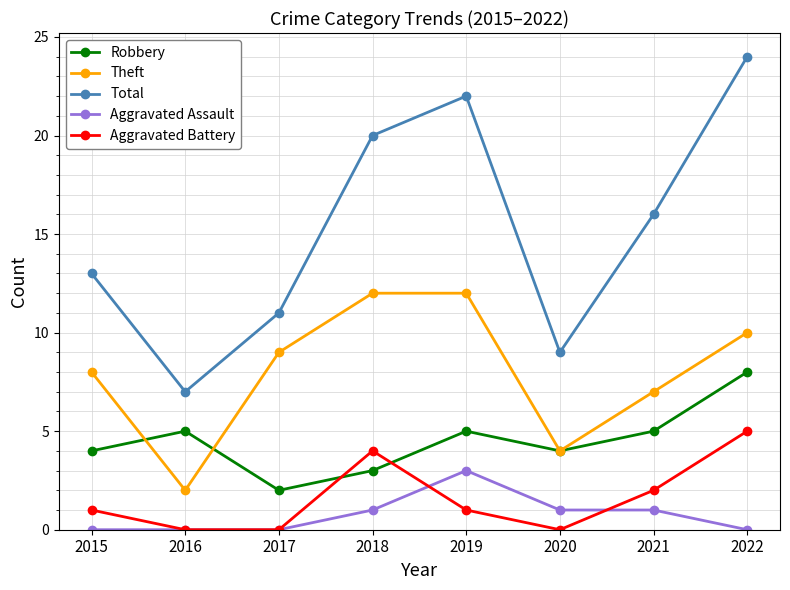

What is the difference between the second highest and minimum values in the Total series?

15